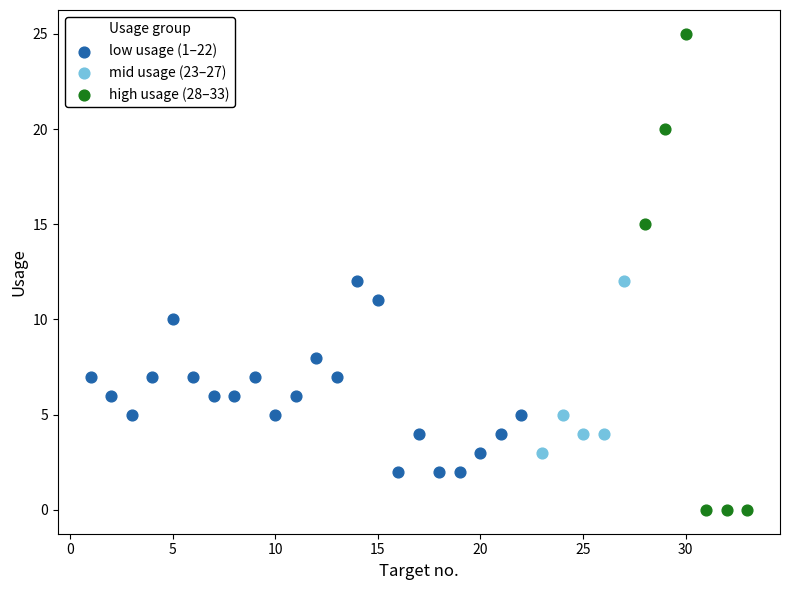

Which series contains the lowest Y value?

high usage (28–33)